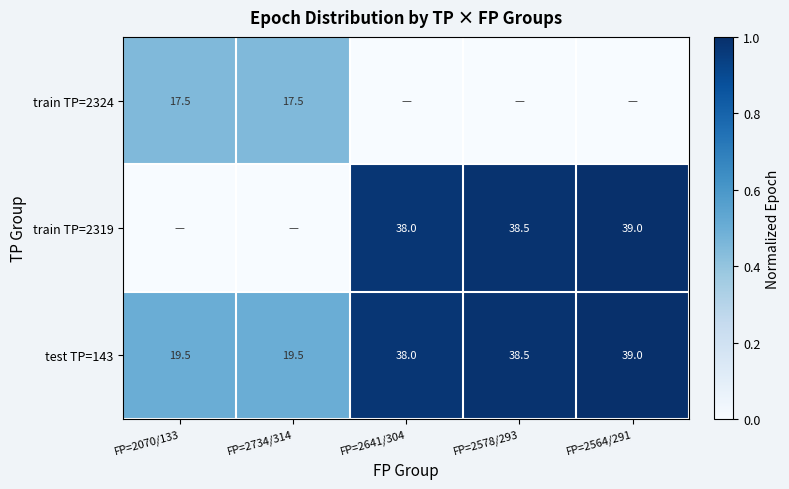

True or false: train TP=2319 has a value of 55.8 at FP=2564/291.

False